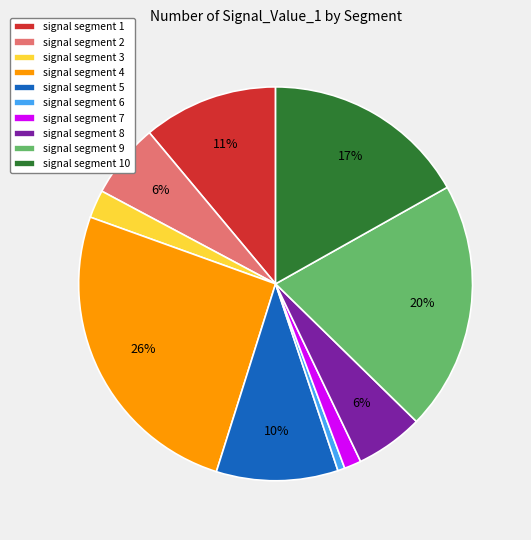

To the nearest percent, what portion does signal segment 9 represent?

20%